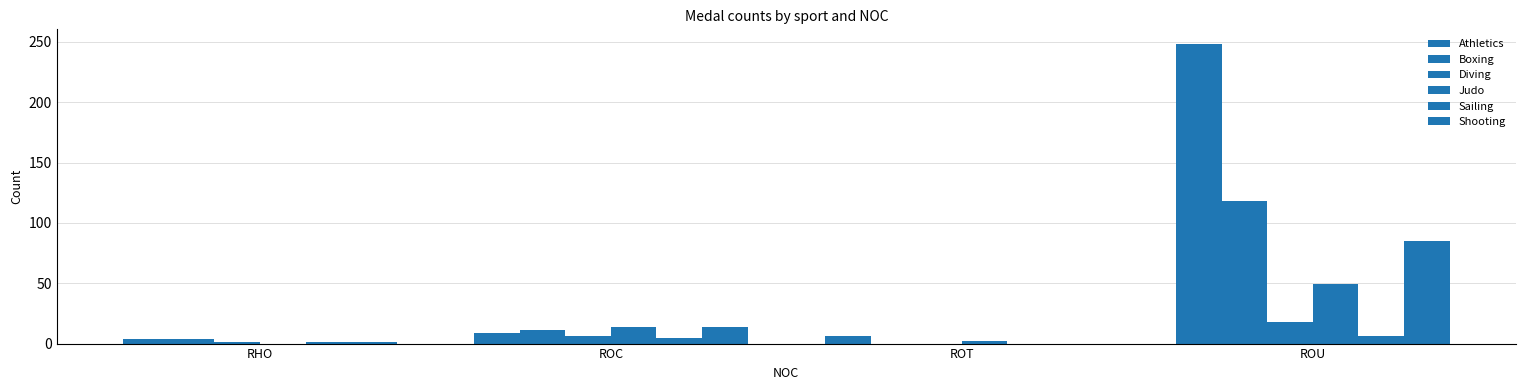

Are the bars grouped side by side (vs. stacked)?

Yes